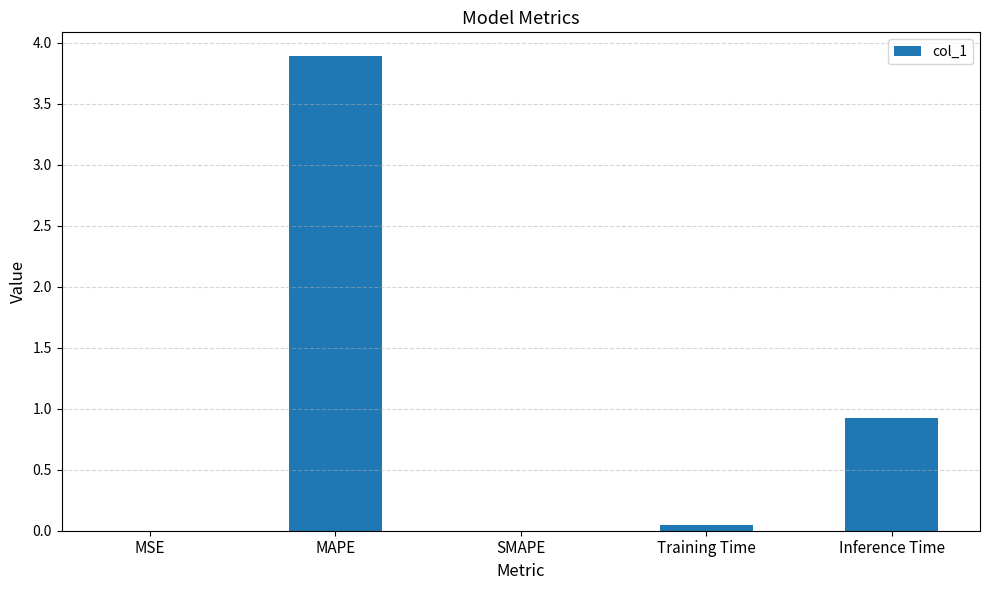

What is the change in value from MAPE to SMAPE?

-3.9